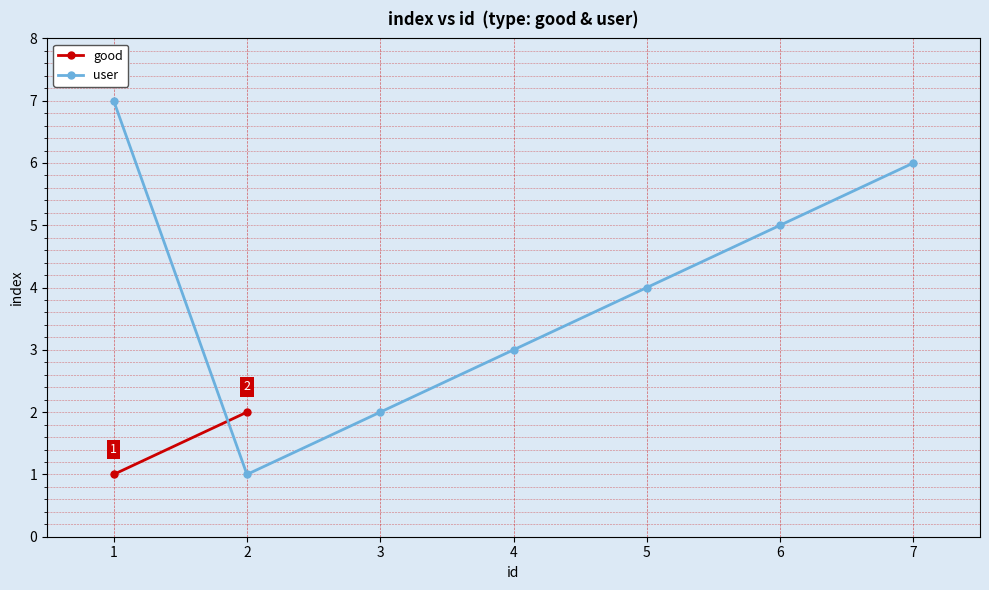

Which category has the highest value across all series?

1